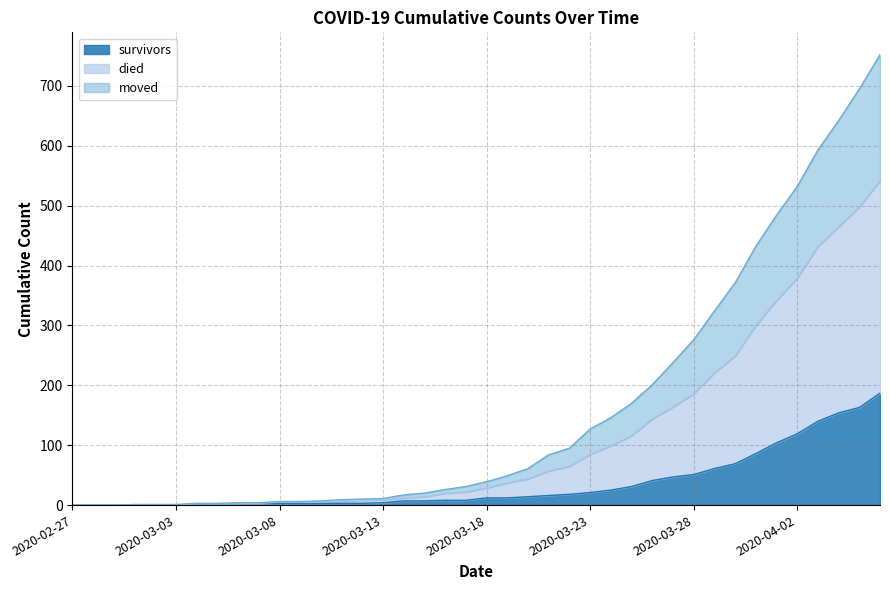

Does the chart display data point markers on the line(s)?

No